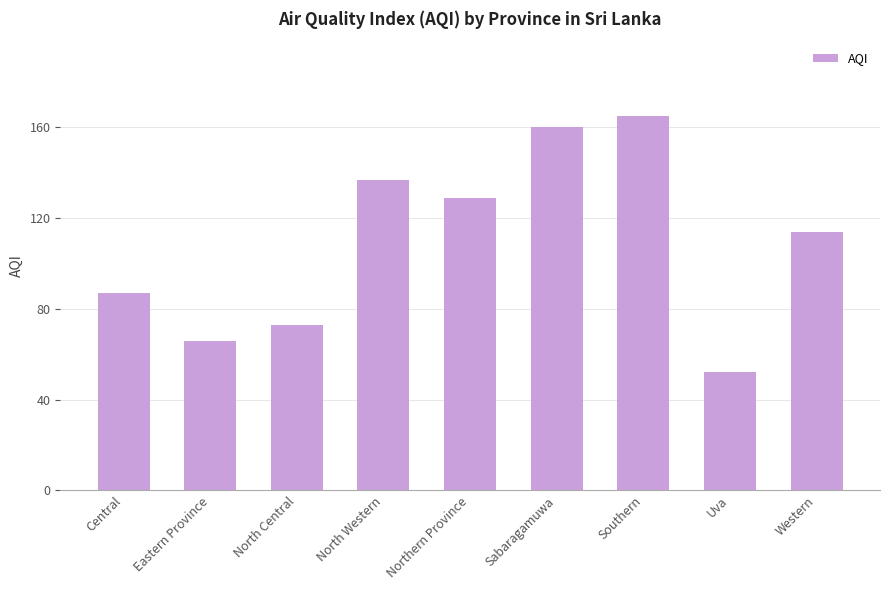

Between Southern and Western, which is larger?

Southern